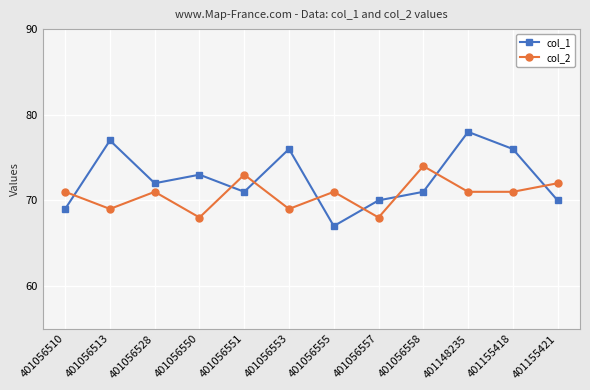

What is the value of the col_2 point at the 3rd from the left?

71